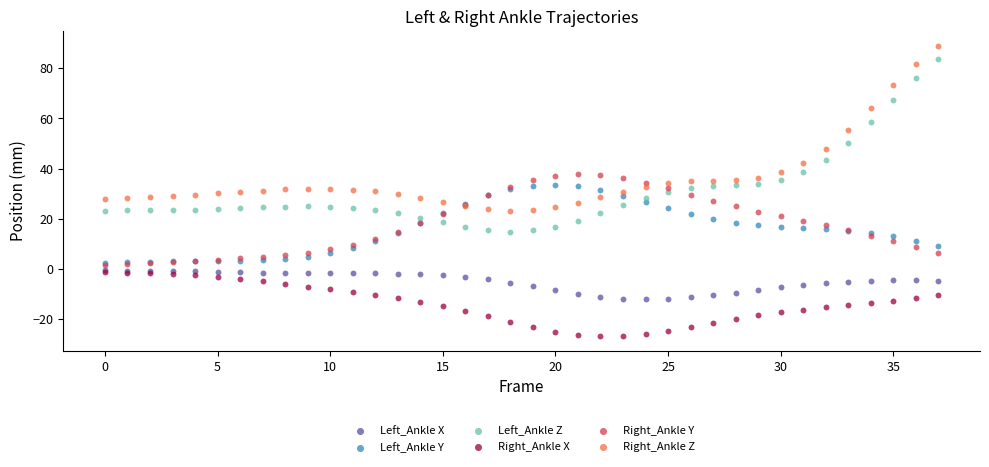

What are all the series names shown in the legend?

Left_Ankle X, Left_Ankle Y, Left_Ankle Z, Right_Ankle X, Right_Ankle Y, Right_Ankle Z